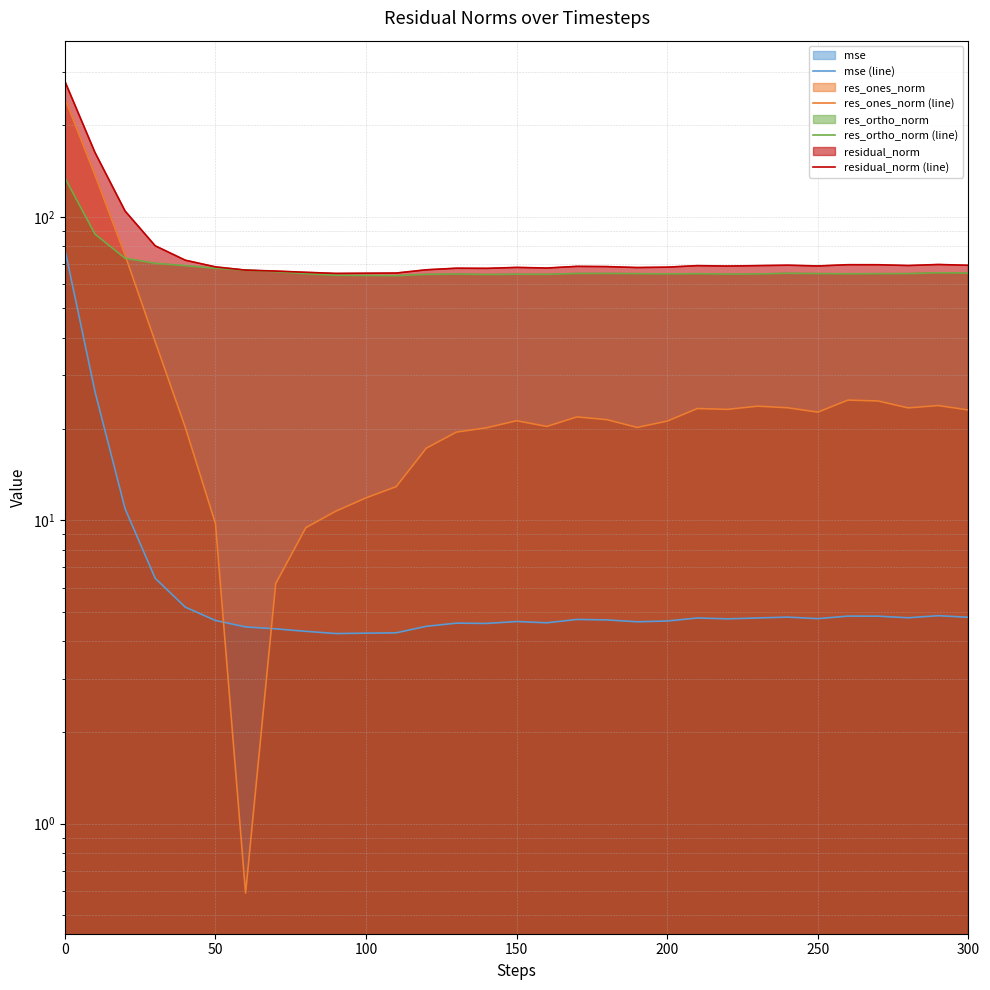

Is the value of residual_norm (line) at 200 greater than the value of mse (line) at 14?

Yes